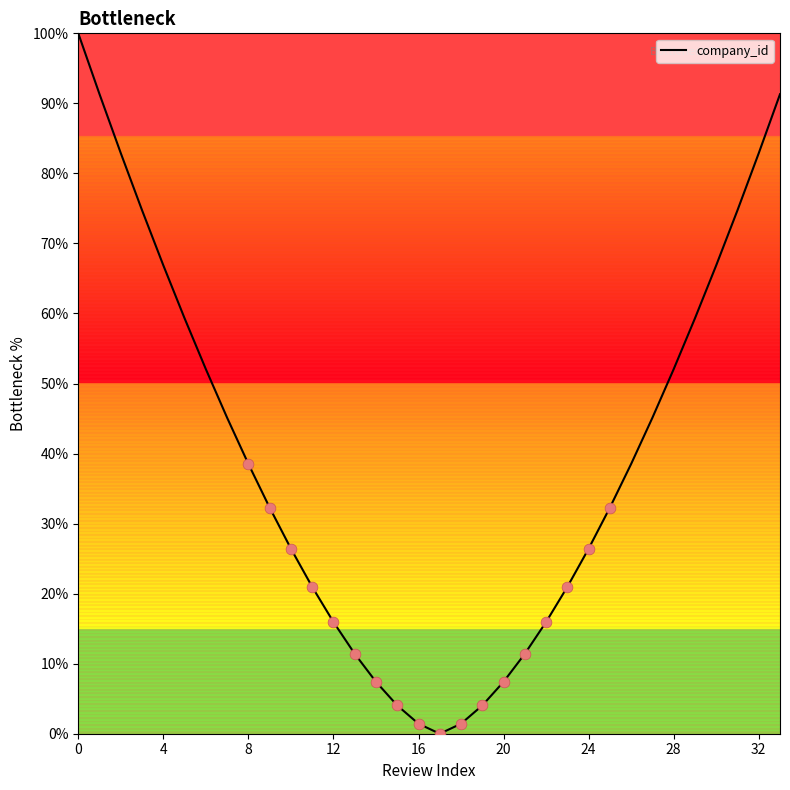

What is the difference between the maximum and minimum values?

100.0